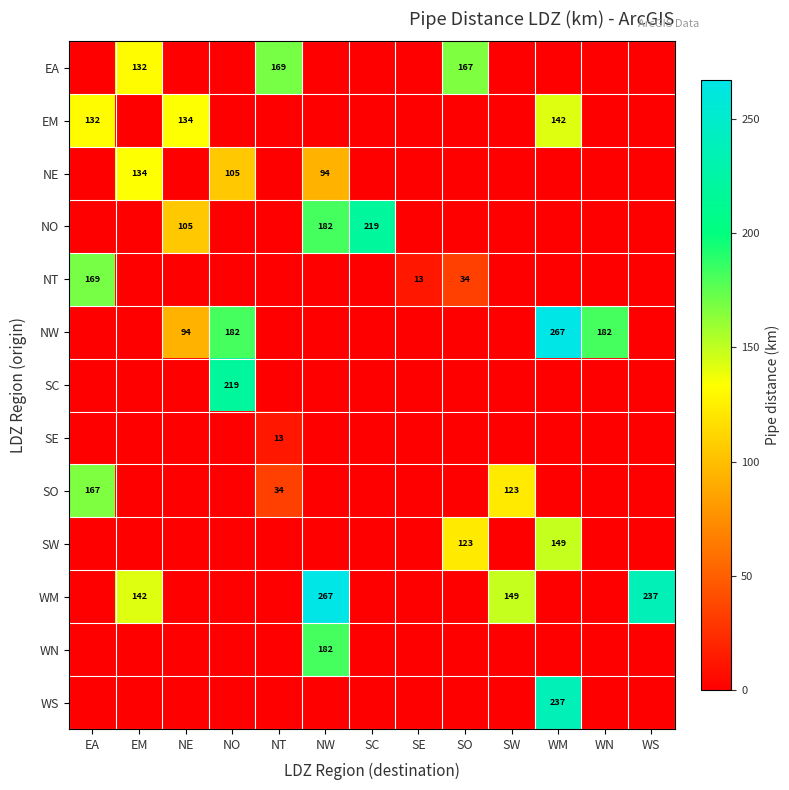

Which label corresponds to the smallest value in the chart?

EA